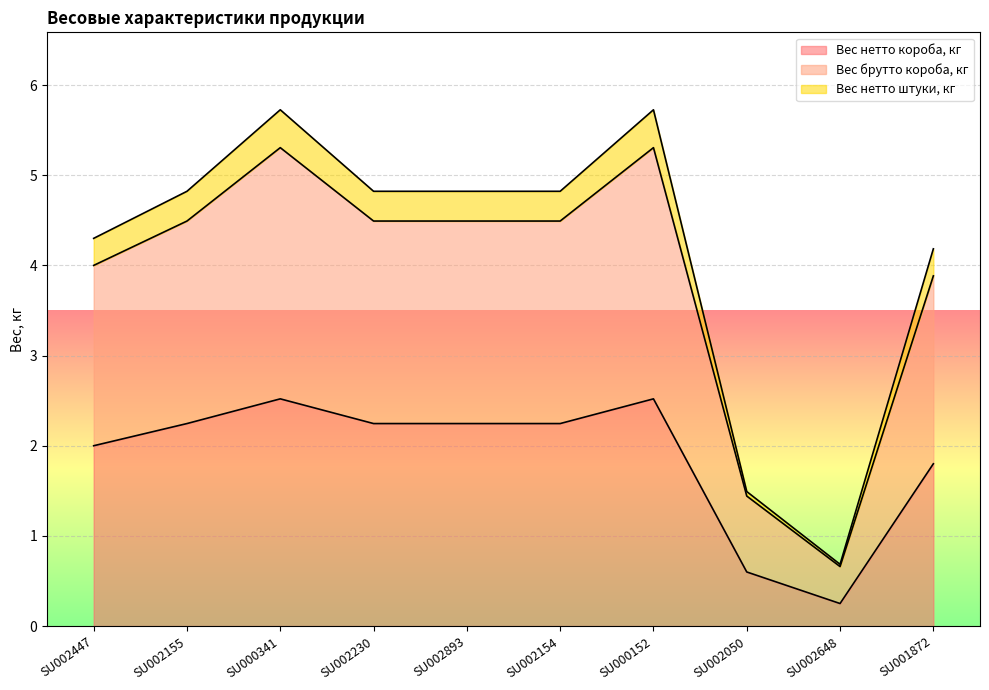

True or false: Вес нетто штуки, кг and Вес нетто короба, кг intersect in this chart.

False